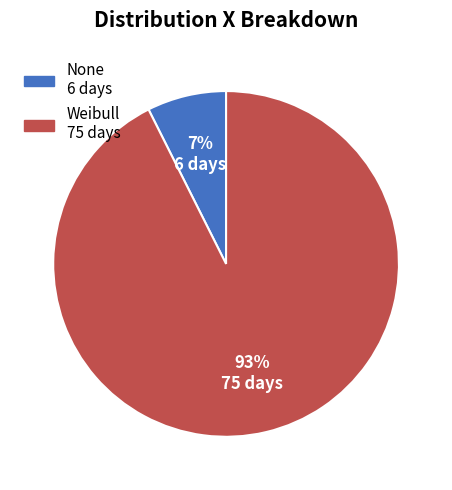

To the nearest percent, what portion does None represent?

7%